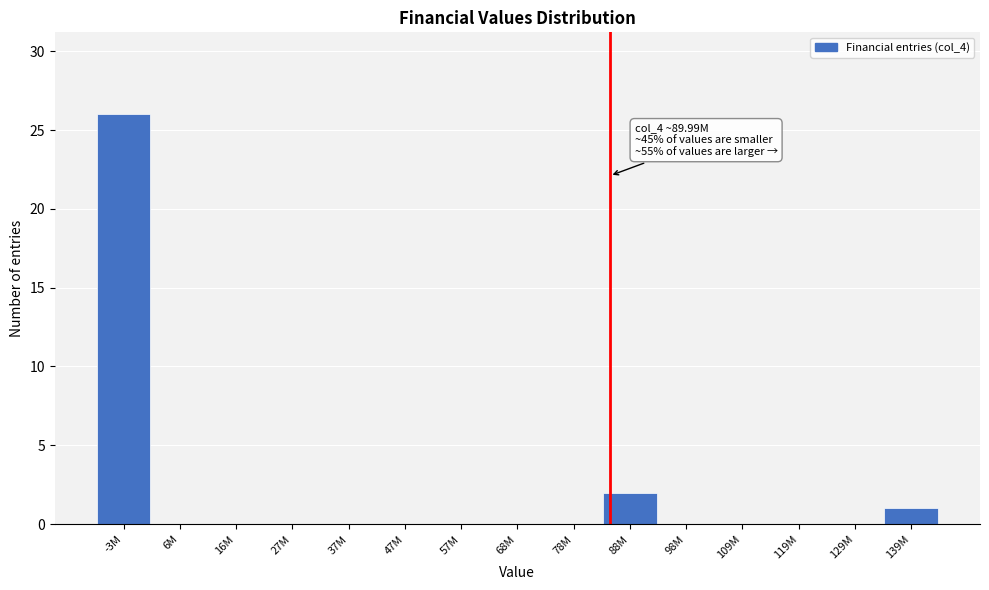

Reading left to right, what are all the values shown in this chart?

-3M=26	6M=0	16M=0	27M=0	37M=0	47M=0	57M=0	68M=0	78M=0	88M=2	98M=0	109M=0	119M=0	129M=0	139M=1